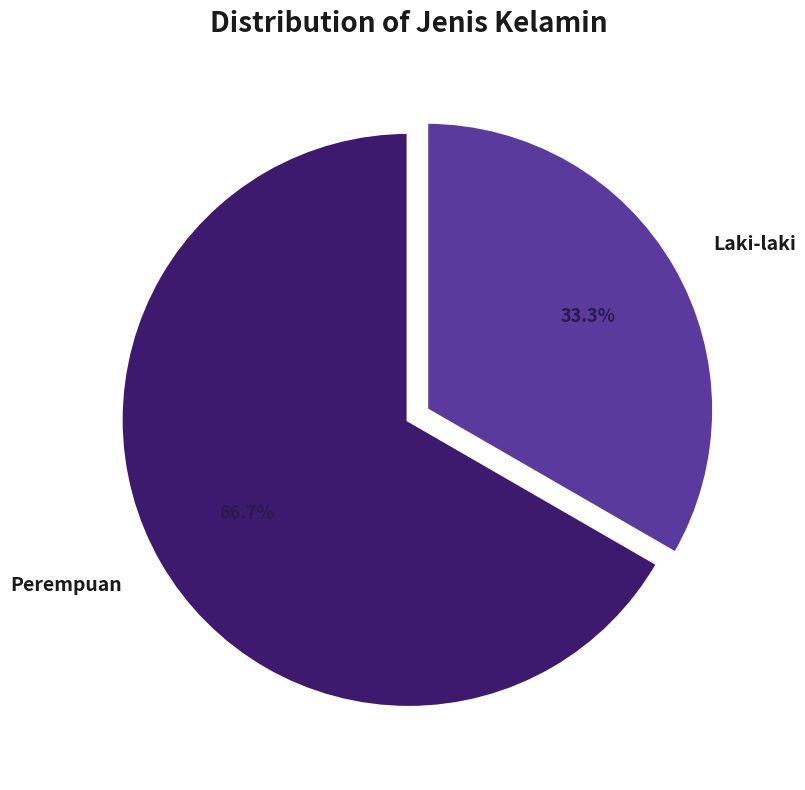

Do Laki-laki and Perempuan together represent more than half of the pie?

Yes